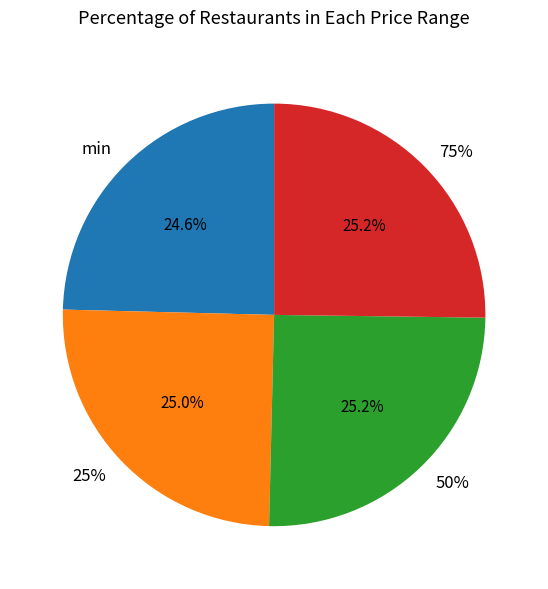

What percentage is NOT represented by min?

75.4%